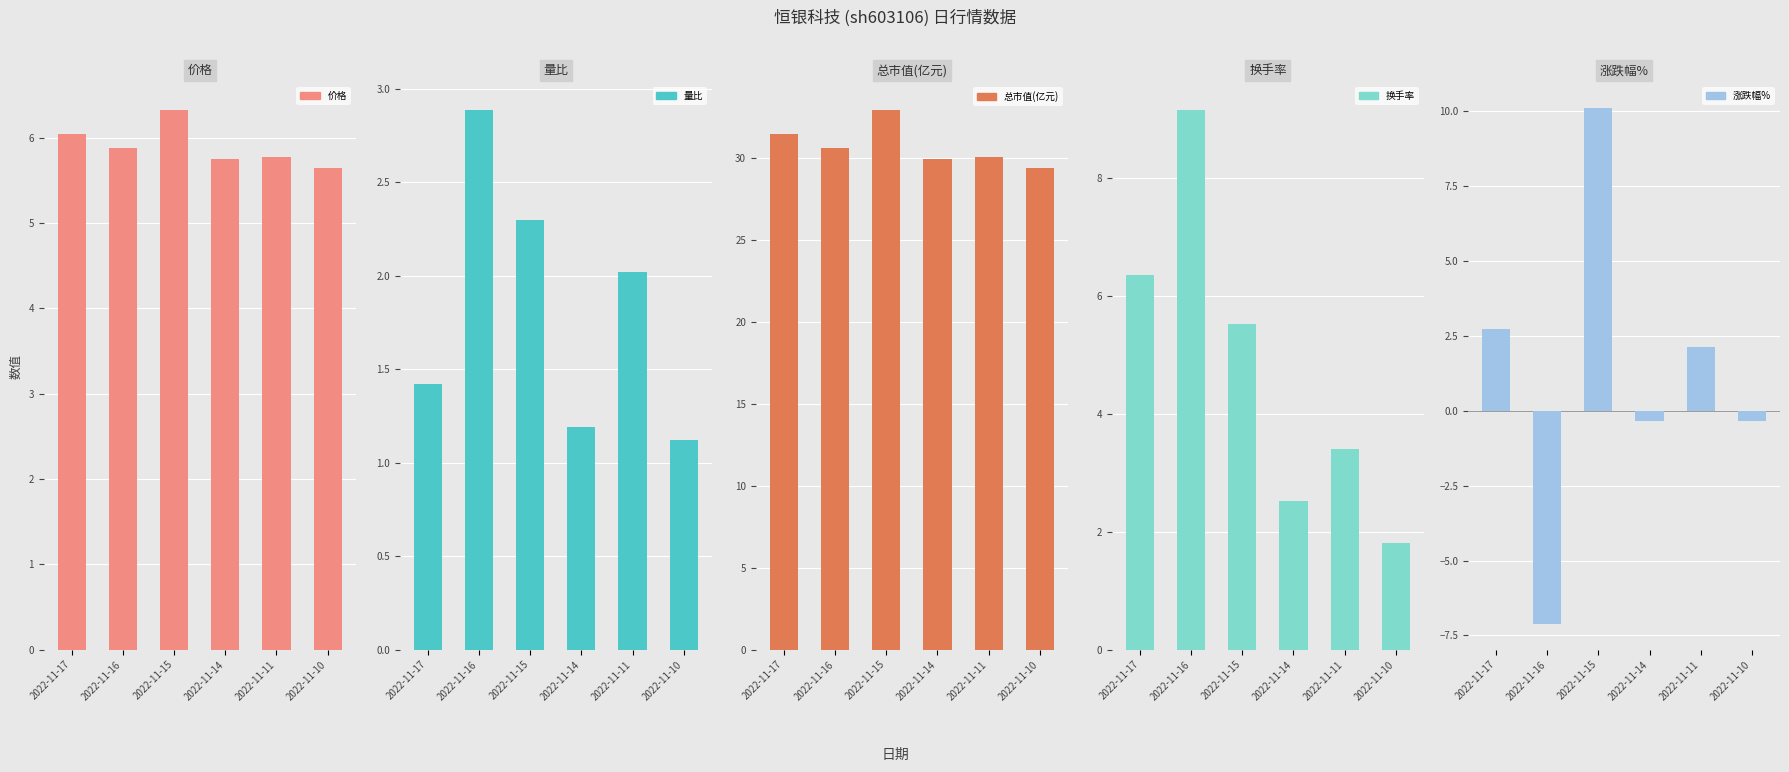

Reading left to right, extract all data points from this chart.

价格: 2022-11-17=6.0	2022-11-16=5.9	2022-11-15=6.3	2022-11-14=5.8	2022-11-11=5.8	2022-11-10=5.7
量比: 2022-11-17=1.4	2022-11-16=2.9	2022-11-15=2.3	2022-11-14=1.2	2022-11-11=2.0	2022-11-10=1.1
总市值(亿元): 2022-11-17=31.4	2022-11-16=30.6	2022-11-15=33.0	2022-11-14=29.9	2022-11-11=30.0	2022-11-10=29.4
换手率: 2022-11-17=6.3	2022-11-16=9.2	2022-11-15=5.5	2022-11-14=2.5	2022-11-11=3.4	2022-11-10=1.8
涨跌幅%: 2022-11-17=2.7	2022-11-16=-7.1	2022-11-15=10.1	2022-11-14=-0.3	2022-11-11=2.1	2022-11-10=-0.3